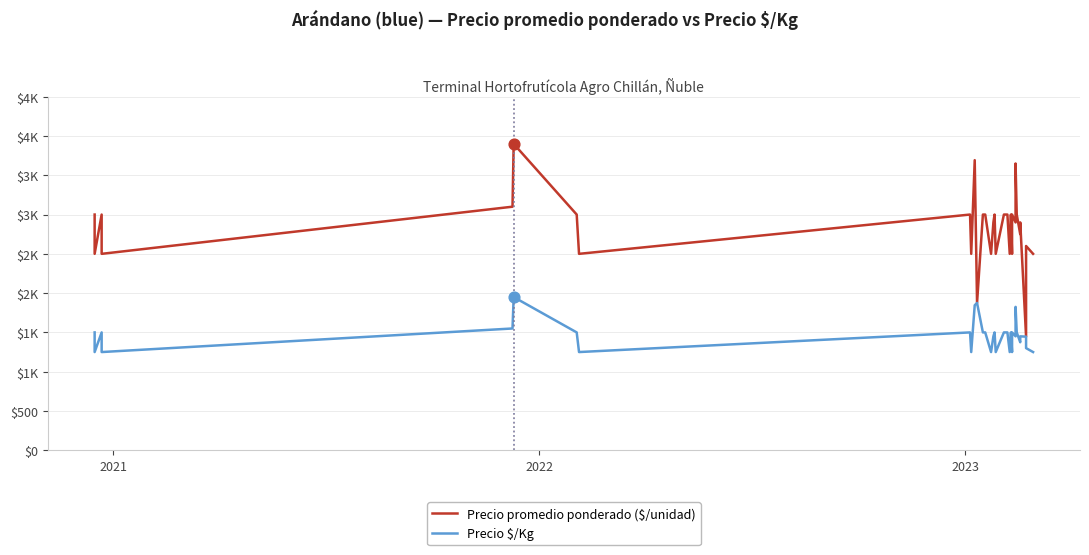

What are all the series names shown in the legend?

Precio promedio ponderado ($/unidad), Precio $/Kg